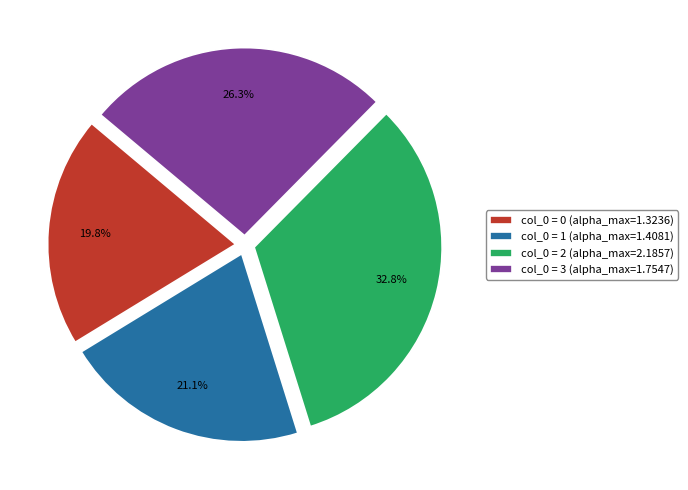

Which slice is the smallest?

col_0 = 0 (alpha_max=1.3236)